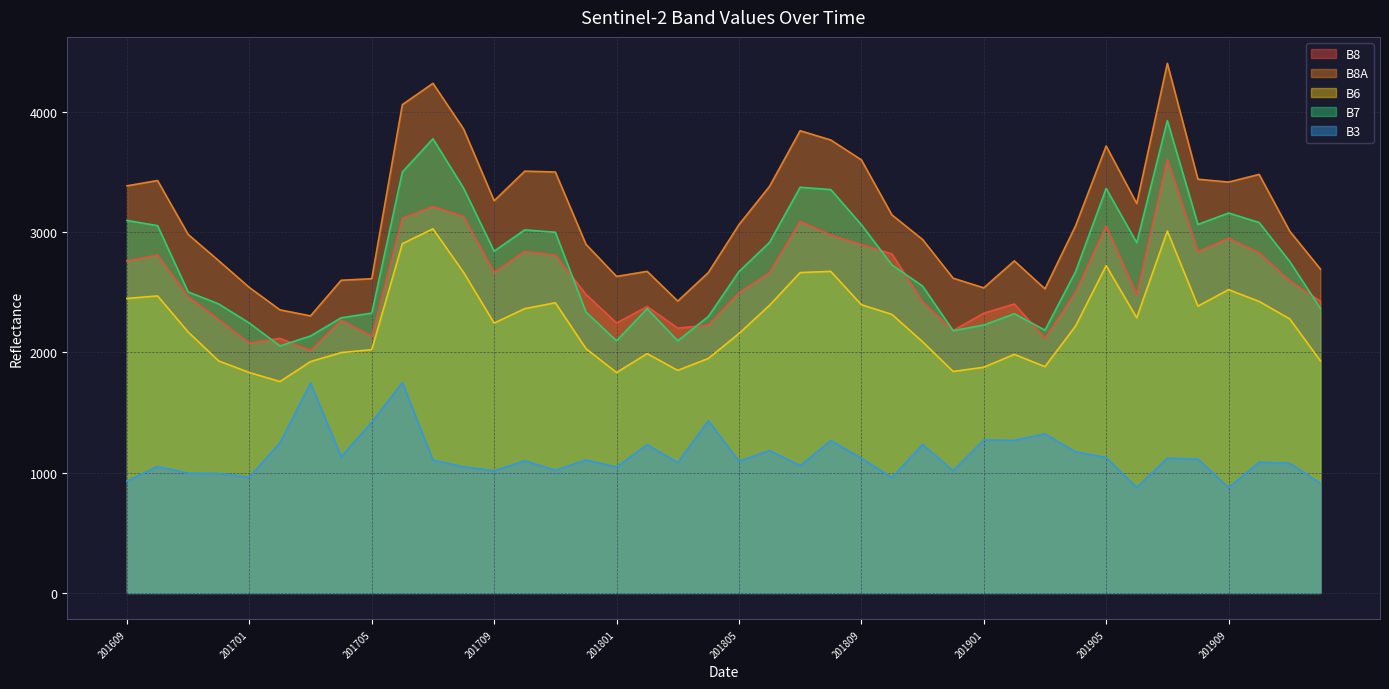

The value of B8 at 201904 is 4415. True or false?

False